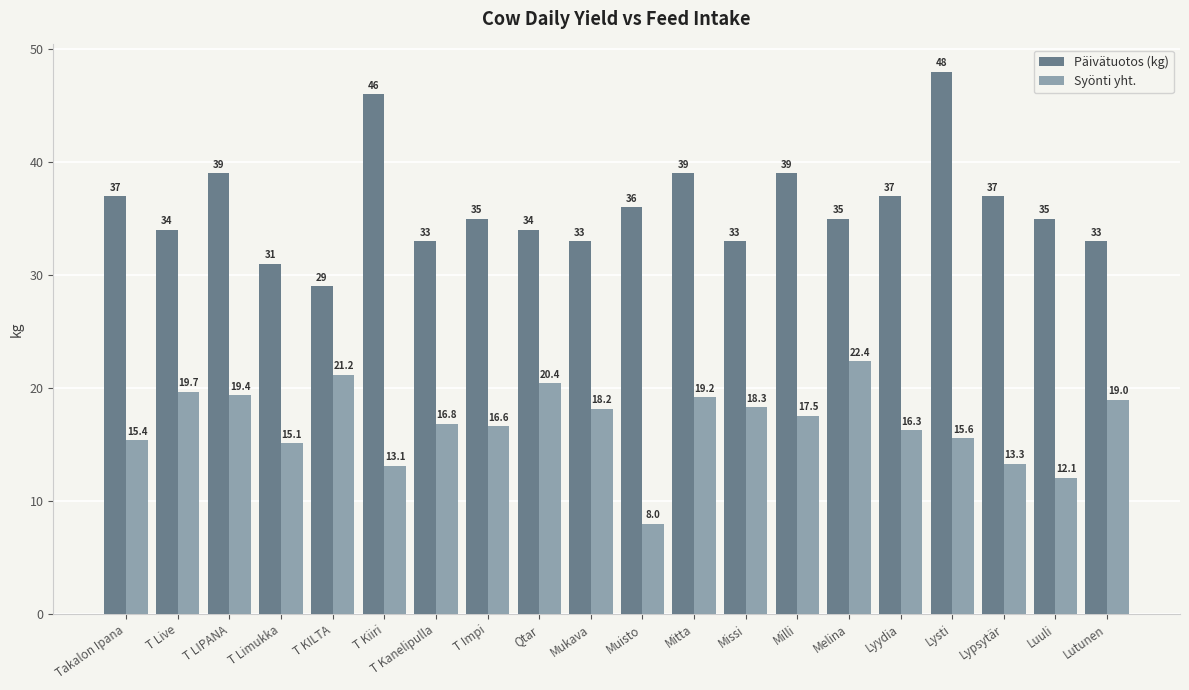

What is the label of the 2nd bar from the left?

T Live